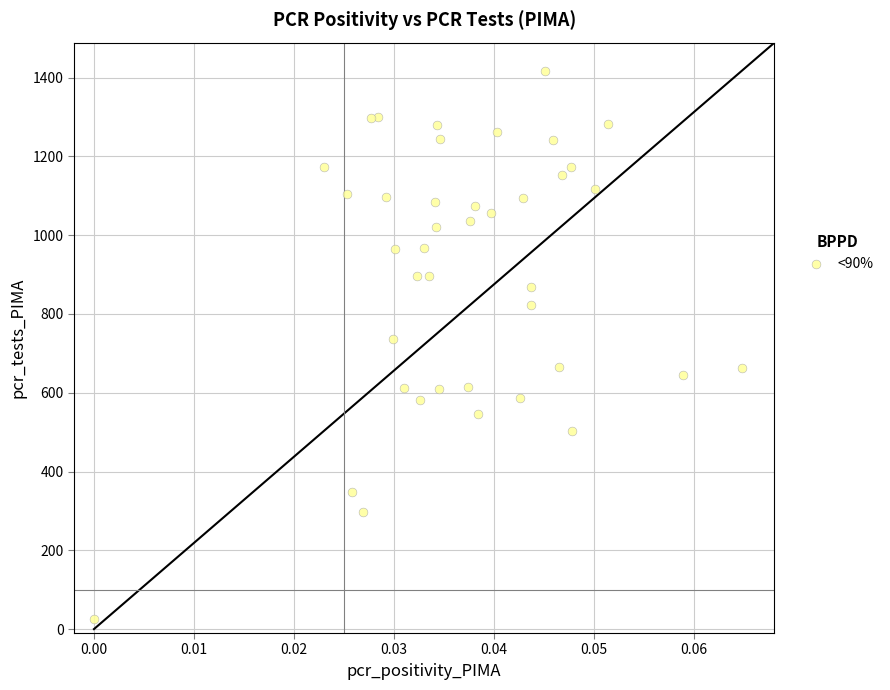

What Y value in the scatter plot is closest to 721?

736